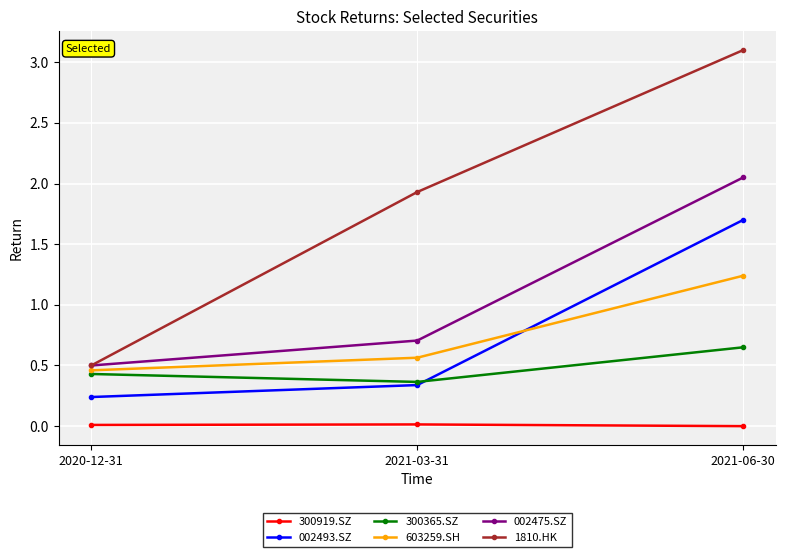

Rank the categories by 002475.SZ value from lowest to highest.

2020-12-31, 2021-03-31, 2021-06-30